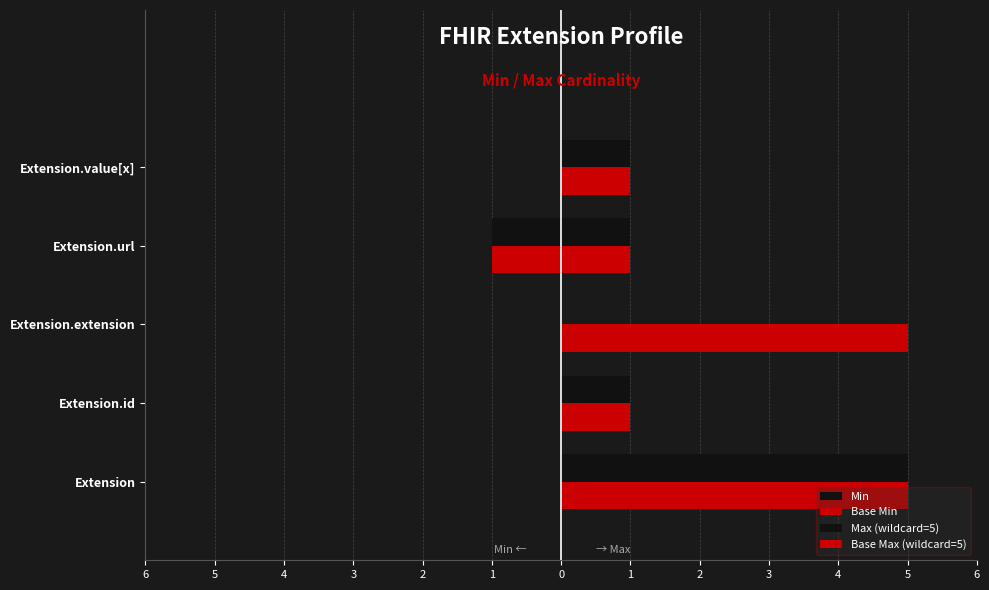

How many categories are shown in the chart?

5